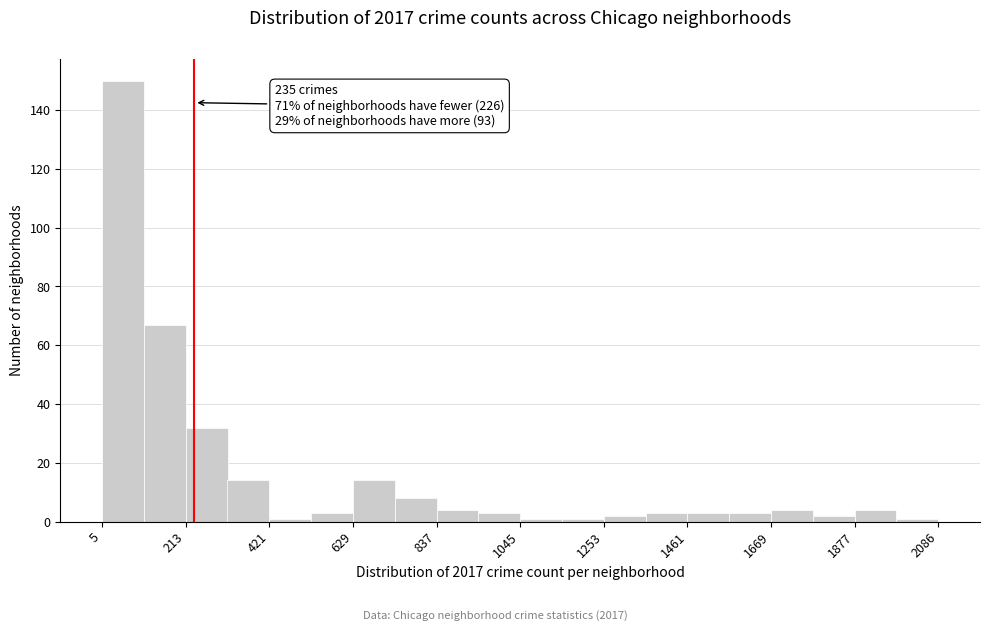

Read against the x-axis, roughly where is the centre of the tallest bar?

50